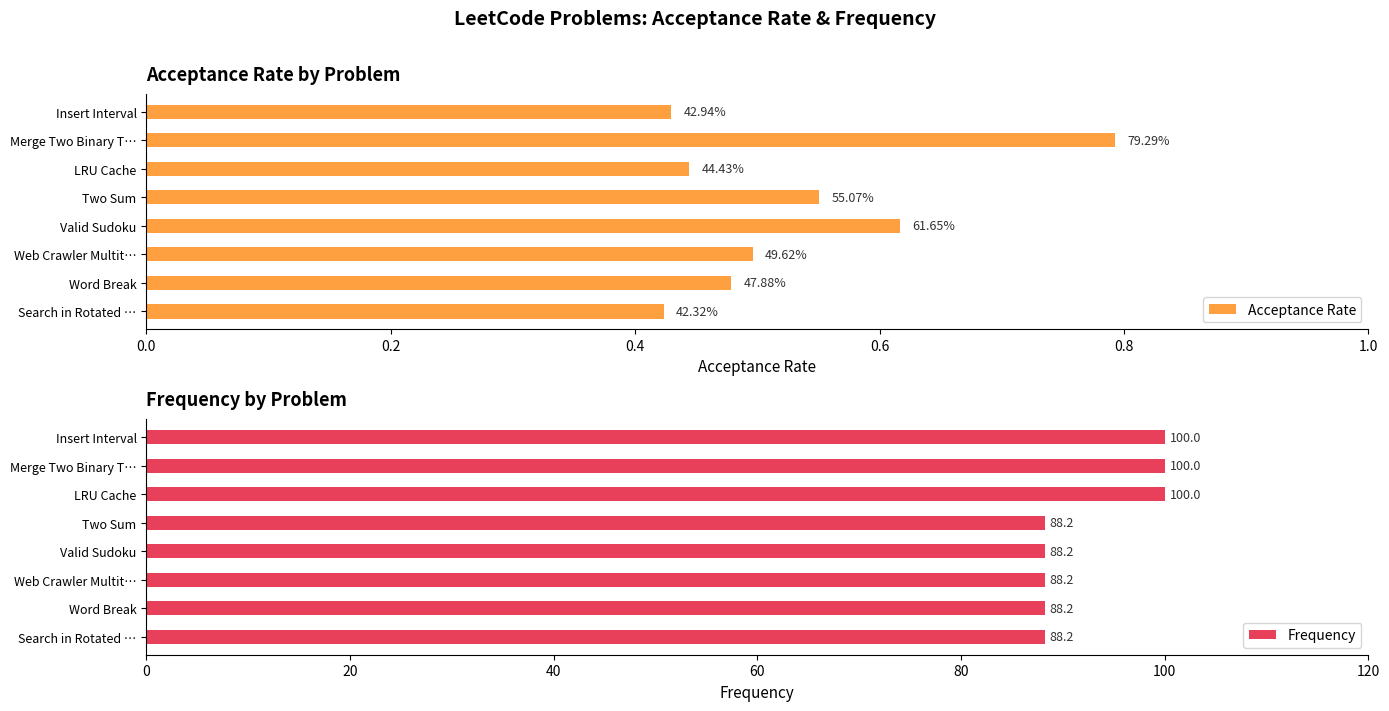

What is the sum of the Frequency values at Insert Interval and Word Break?

188.2